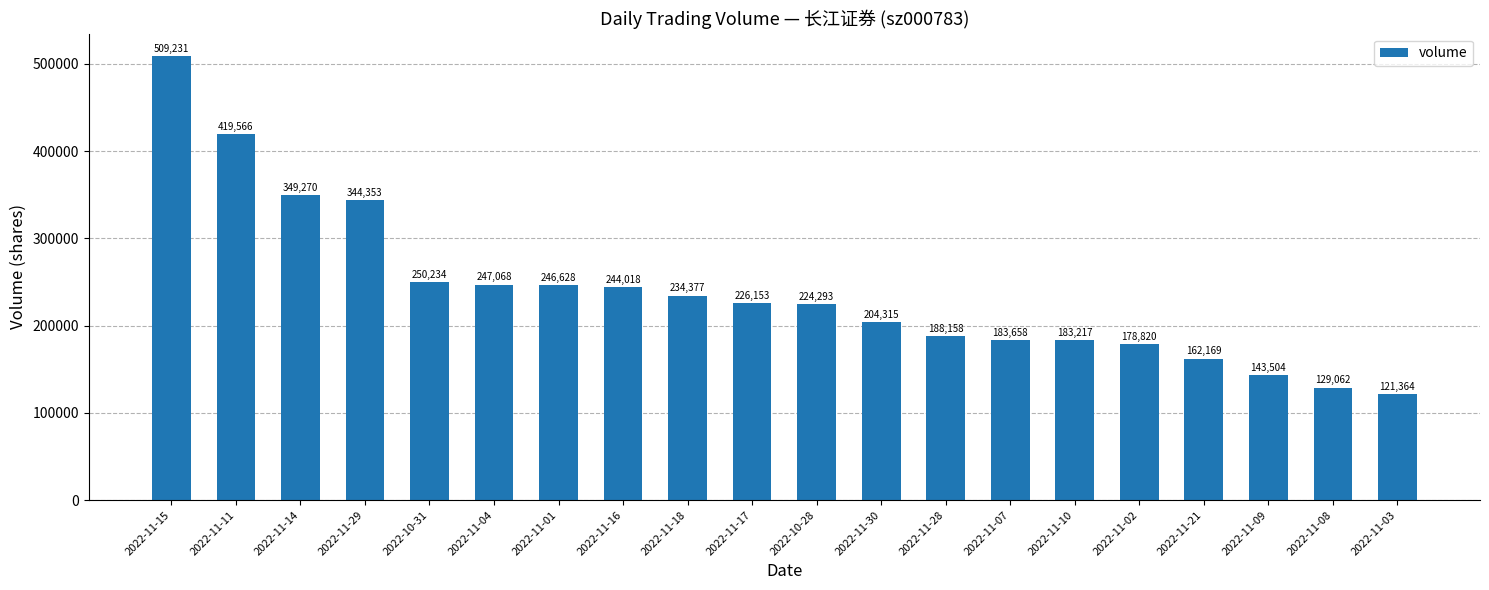

The value at 2022-11-10 is 245084. True or false?

False